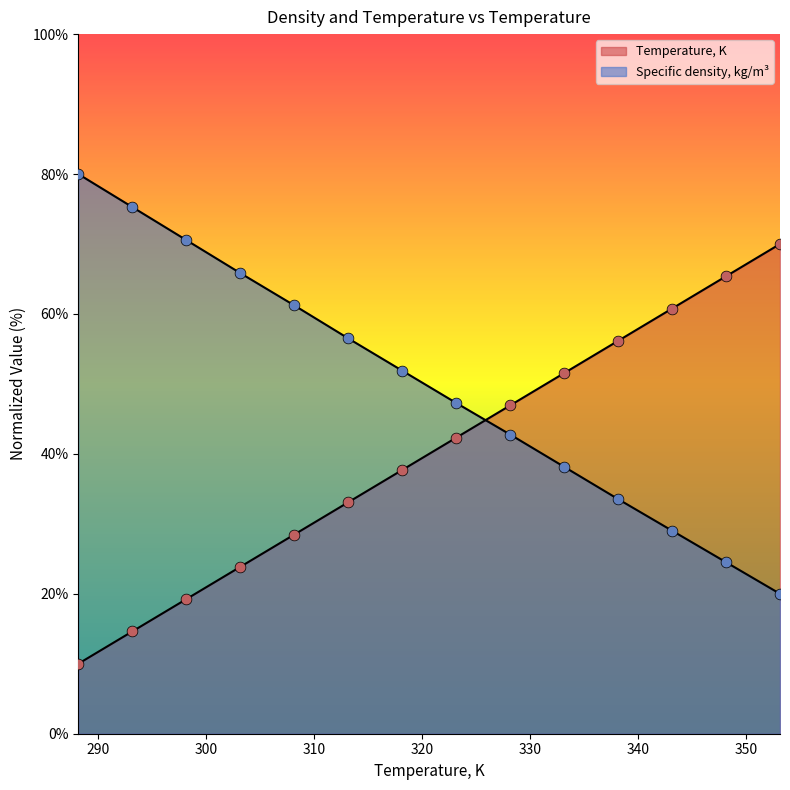

Which series reaches the minimum Y coordinate?

Temperature, K